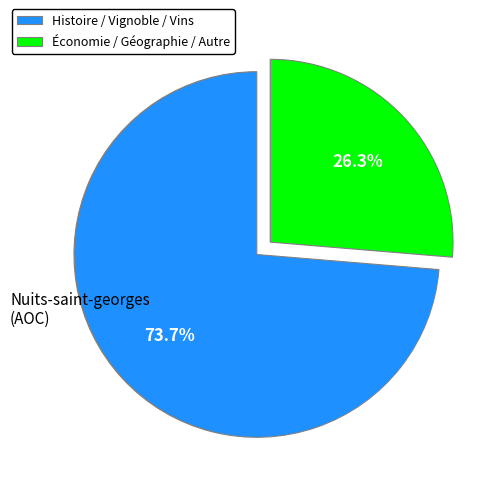

What is the ratio of the value at Économie / Géographie / Autre to the value at Histoire / Vignoble / Vins?

0.4